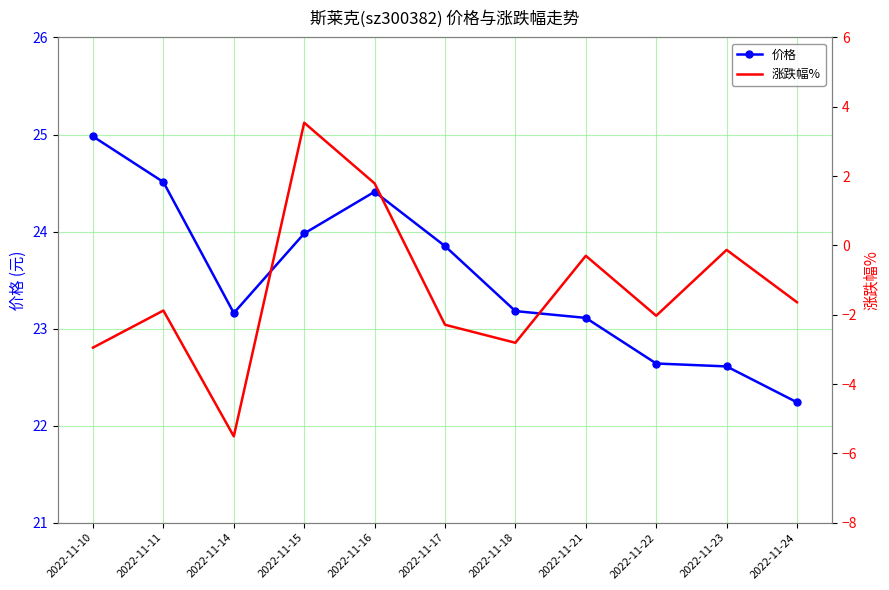

How many series are shown in this chart?

2